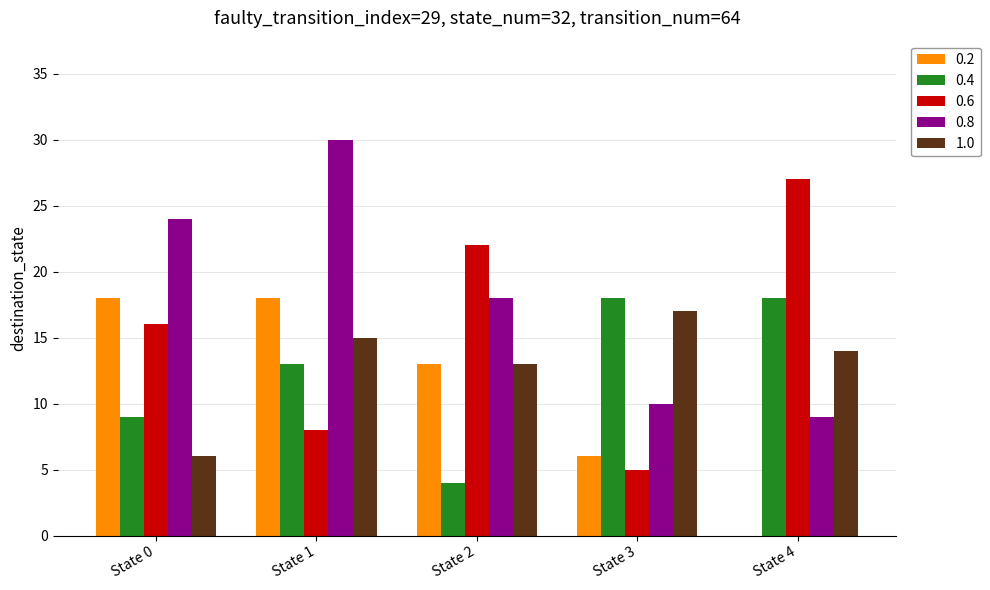

What is the total value across all series at State 3?

56